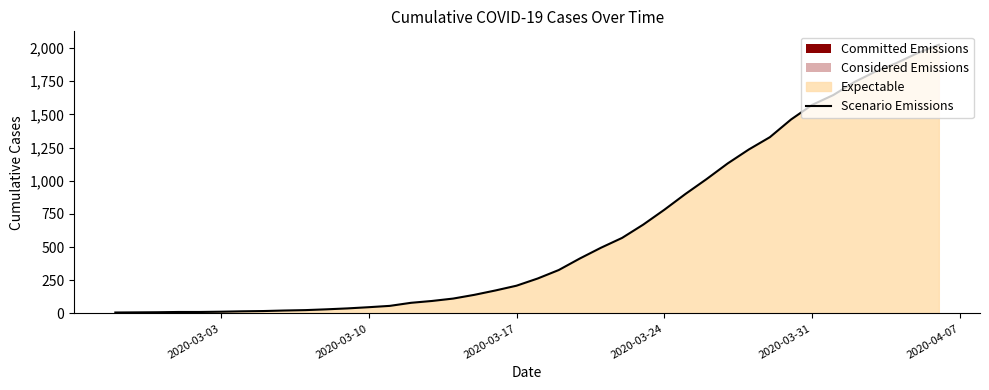

How many lines are shown in the chart?

1